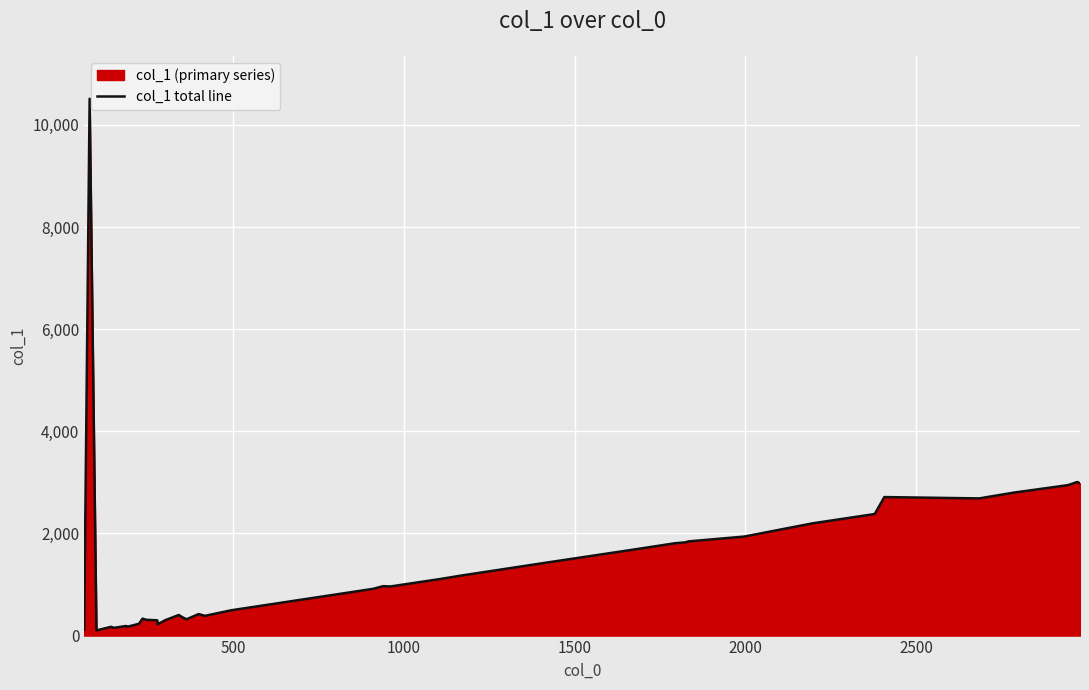

What is the maximum value shown in the chart?

10511